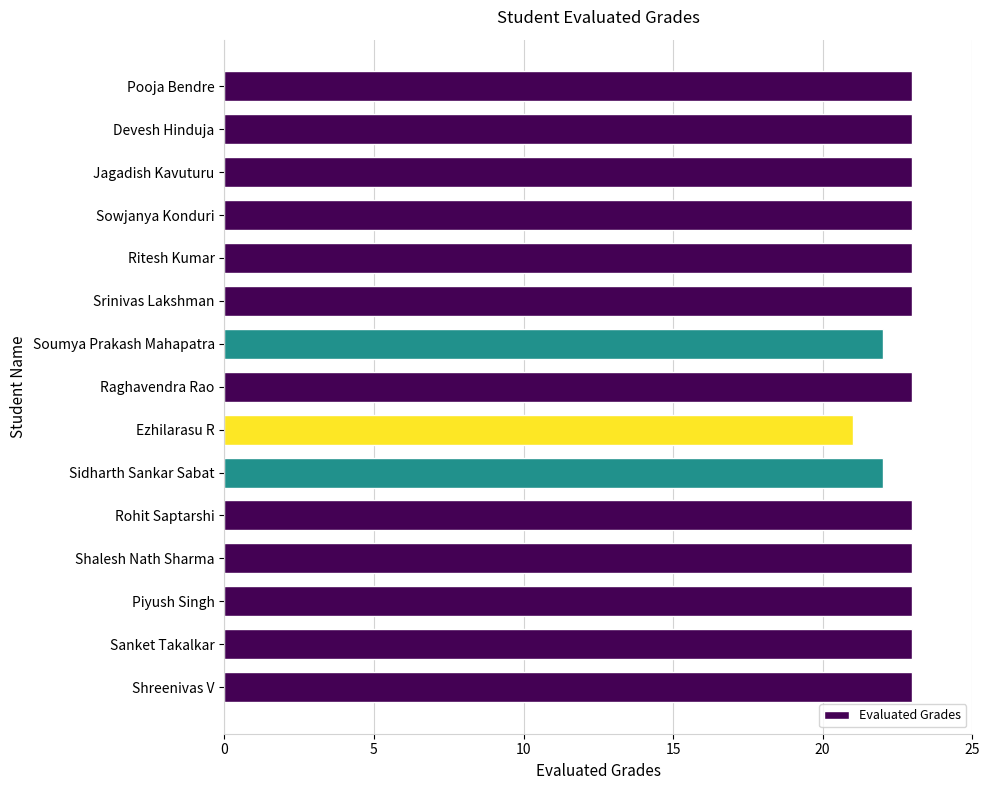

Read the value at Shalesh Nath Sharma.

23